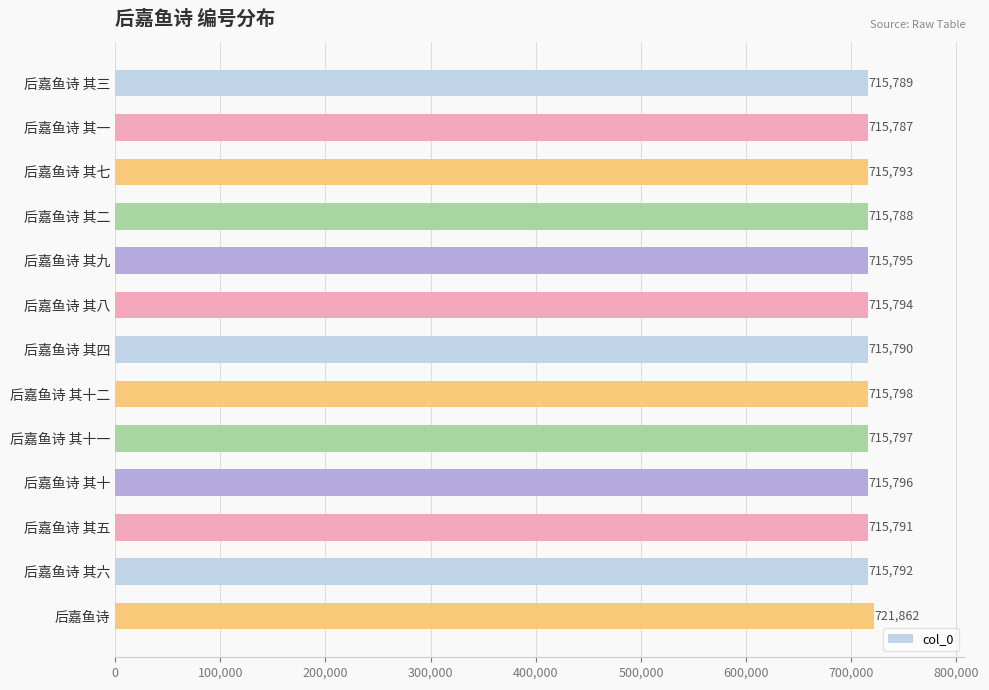

List the labels in order of value, largest first.

后嘉鱼诗, 后嘉鱼诗 其十二, 后嘉鱼诗 其十一, 后嘉鱼诗 其十, 后嘉鱼诗 其九, 后嘉鱼诗 其八, 后嘉鱼诗 其七, 后嘉鱼诗 其六, 后嘉鱼诗 其五, 后嘉鱼诗 其四, 后嘉鱼诗 其三, 后嘉鱼诗 其二, 后嘉鱼诗 其一